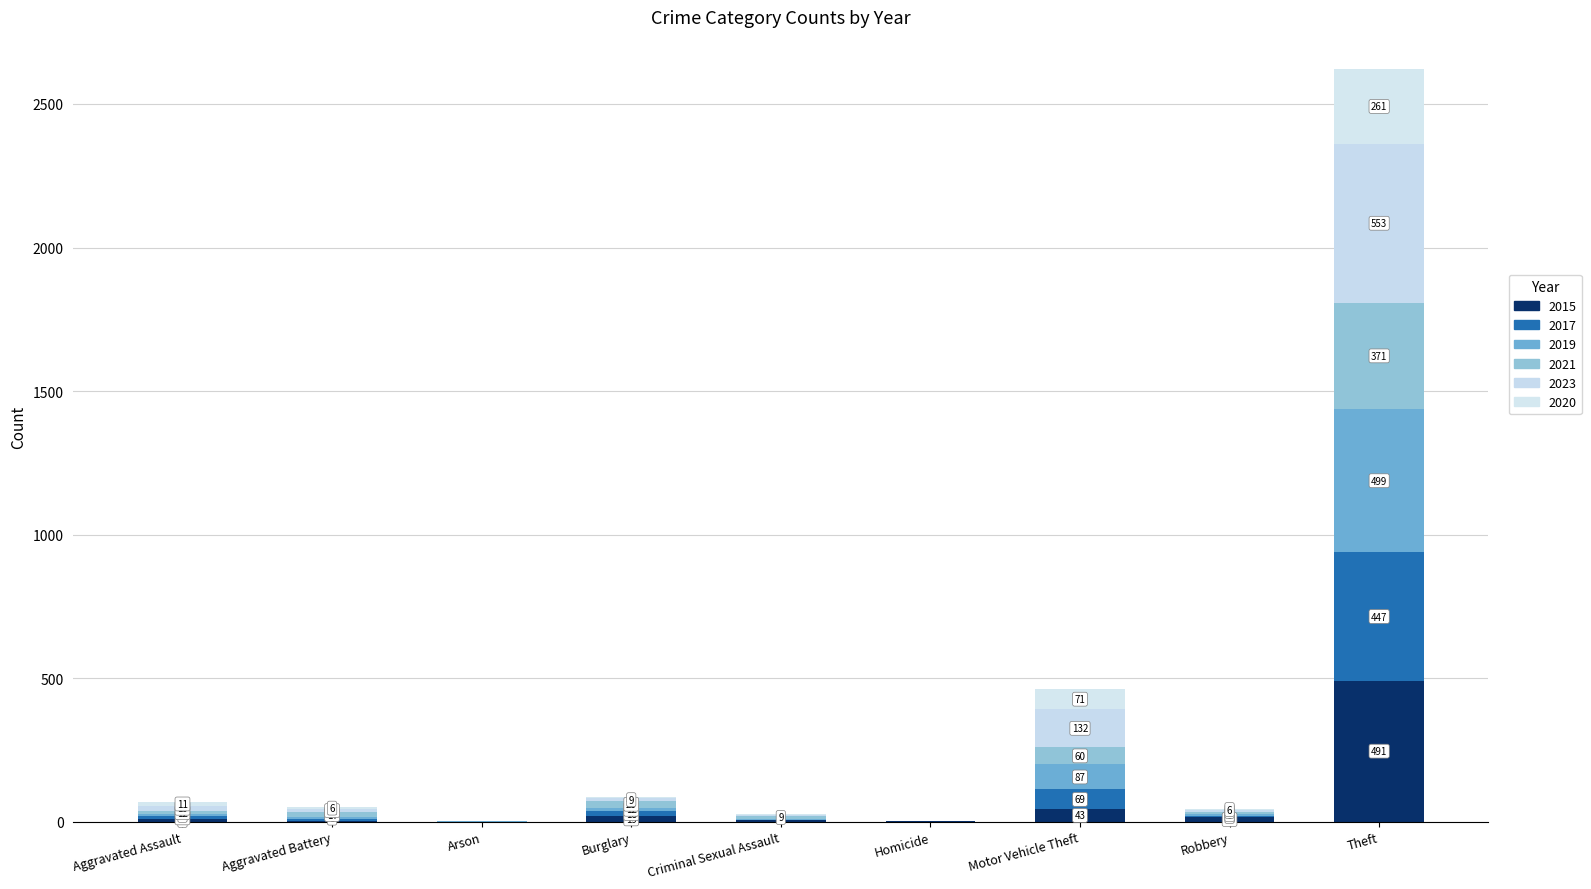

What is the difference between the maximum and minimum values in the 2021 series?

371